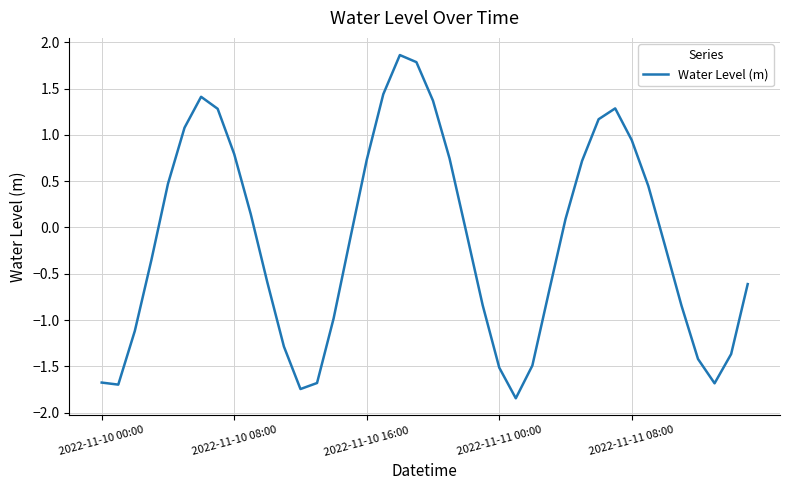

What is the maximum value shown in the chart?

1.9